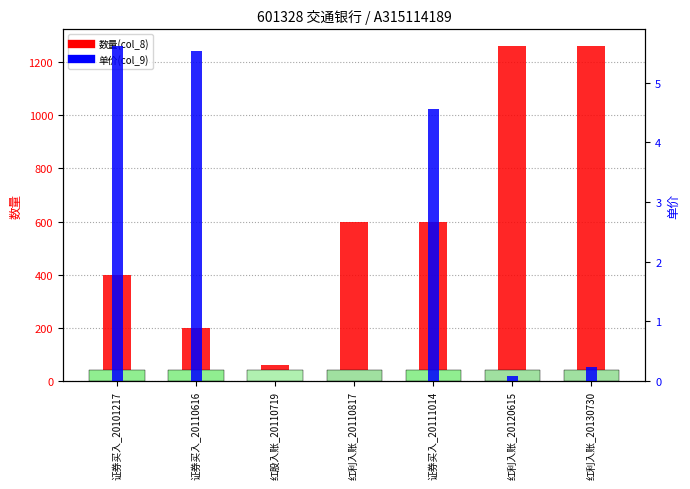

What are all the series names shown in the legend?

数量(col_8), 单价(col_9)